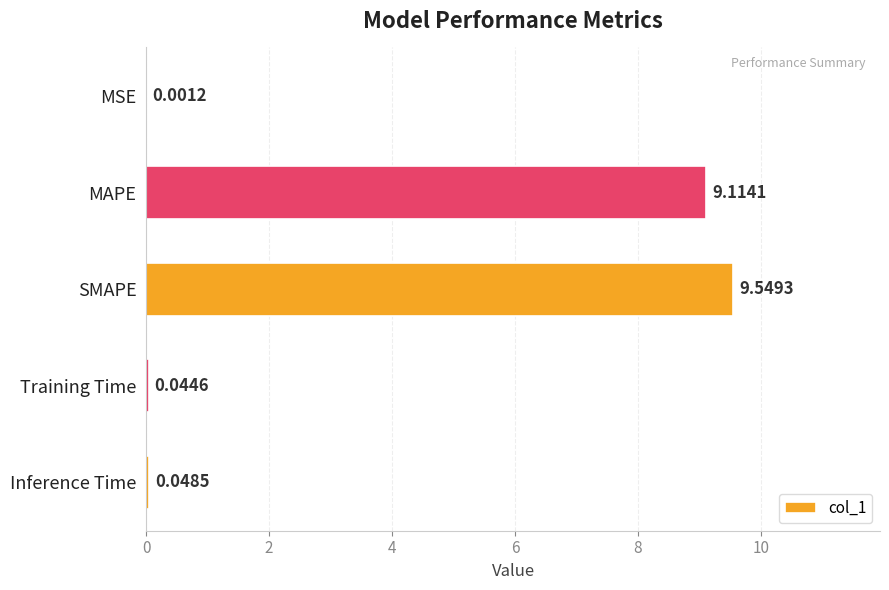

Which category has the highest value across all series?

SMAPE